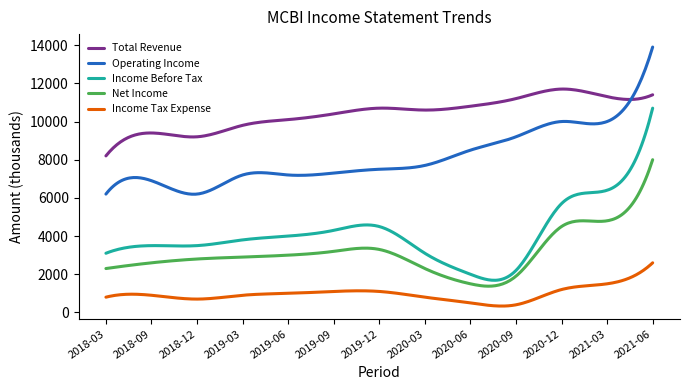

What is the smallest value displayed?

334.5